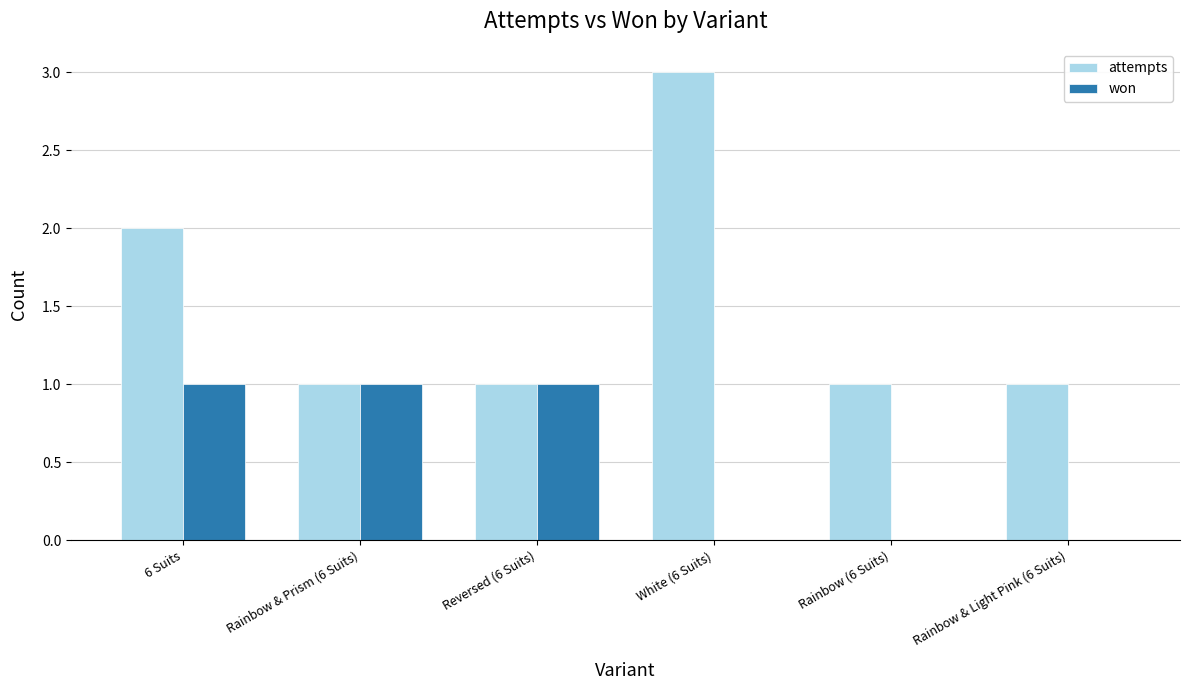

Reading left to right, transcribe all the data shown in this chart.

attempts: 2	1	1	3	1	1
won: 1	1	1	0	0	0